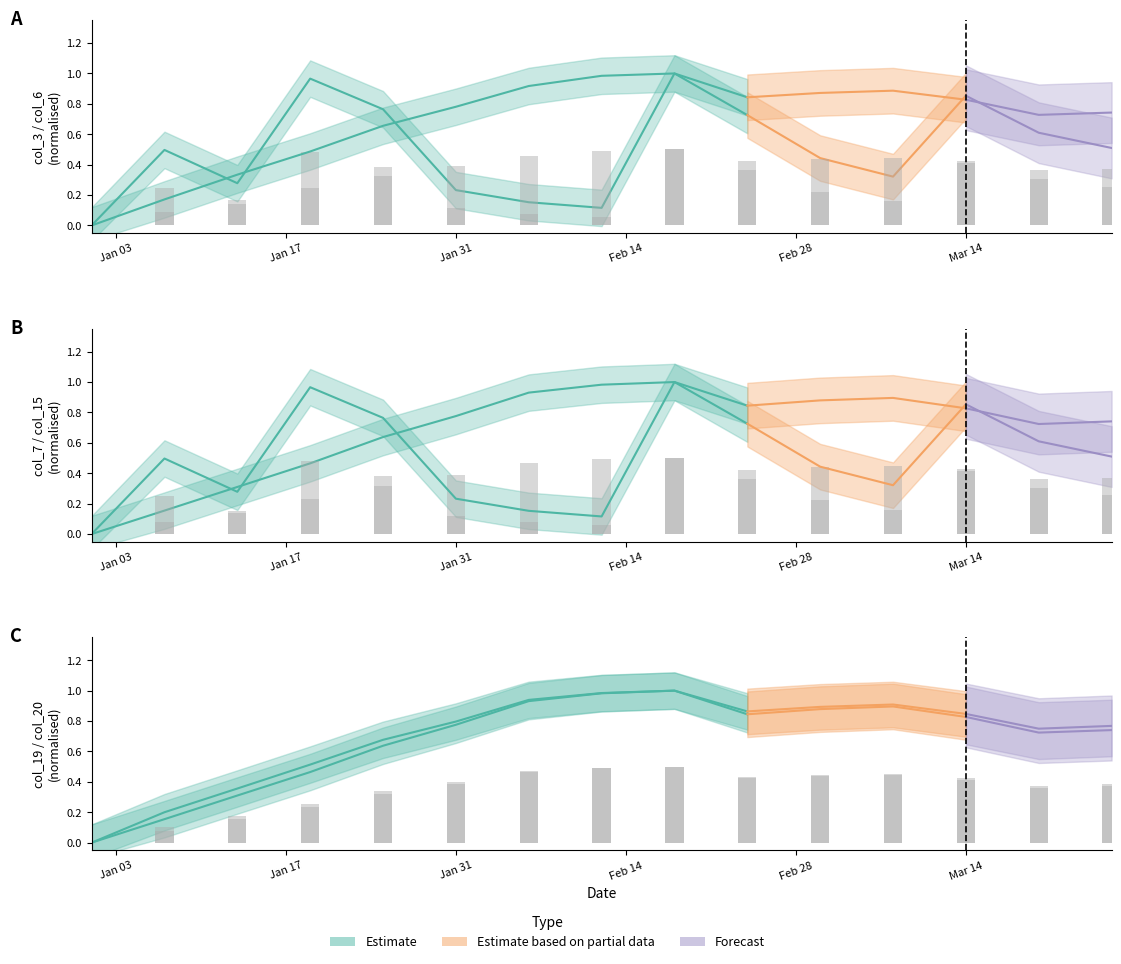

Does the chart contain stacked bars?

No